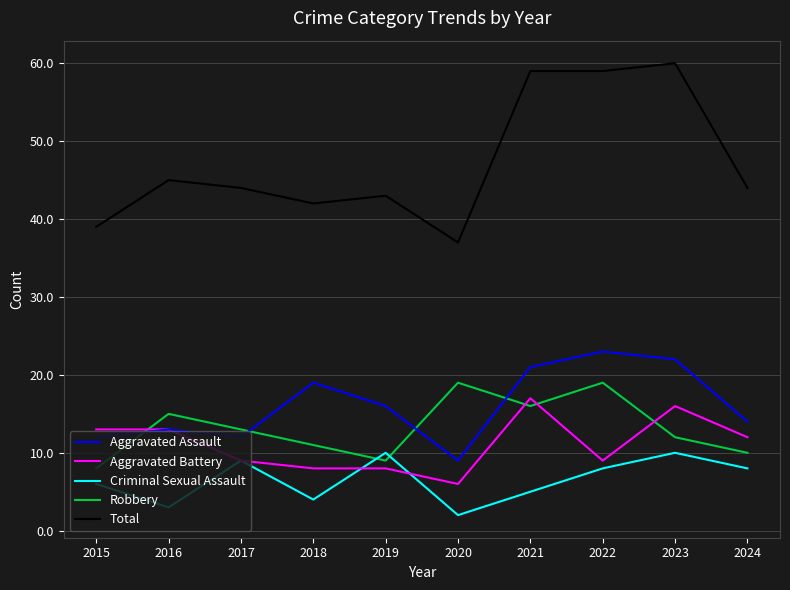

How many interior local valleys does the Robbery series have?

2